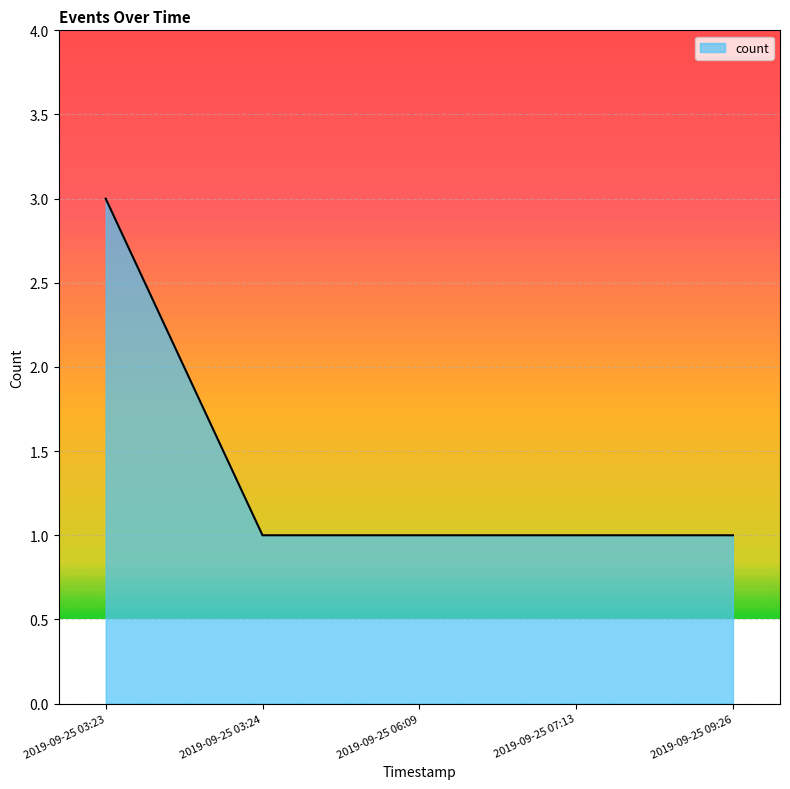

Reading left to right, extract all data points from this chart.

3	1	1	1	1